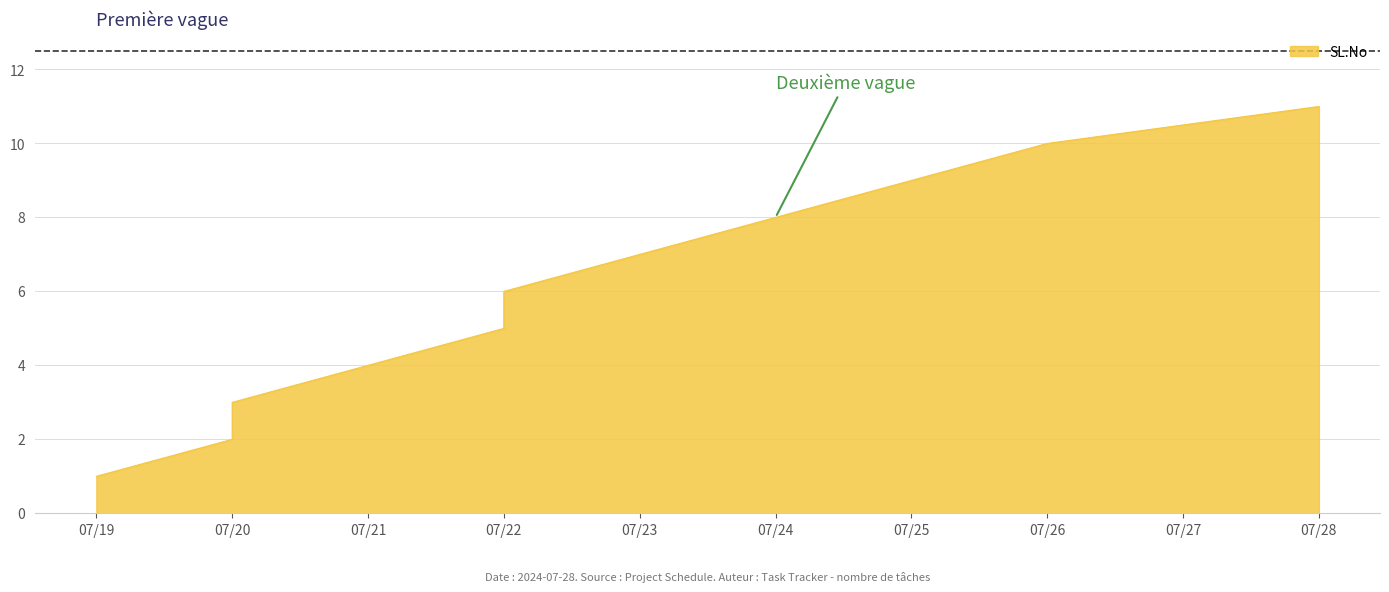

Between 07/24 and 07/20, which is larger?

07/24